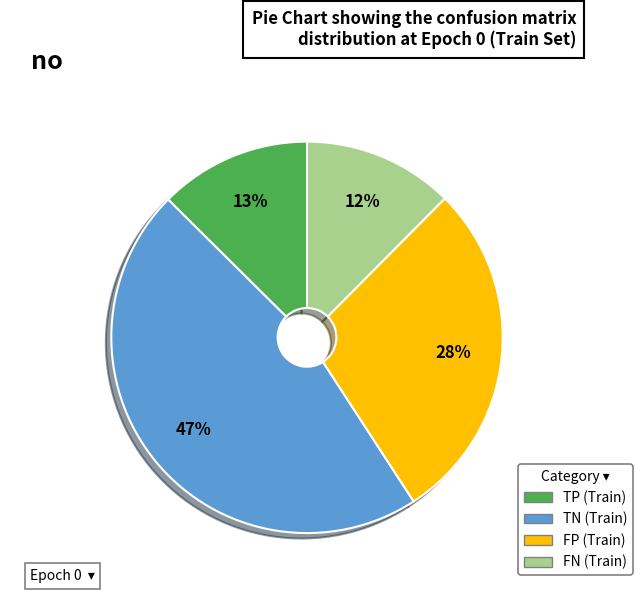

Do TN (Train) and FN (Train) together represent more than half of the pie?

Yes